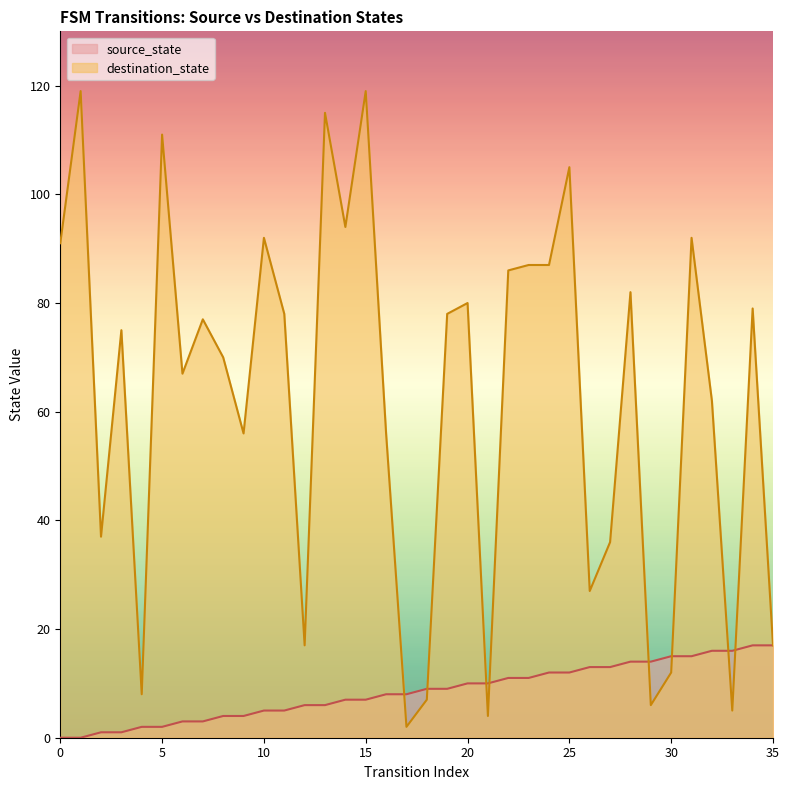

At which label does source_state first exceed 9?

20